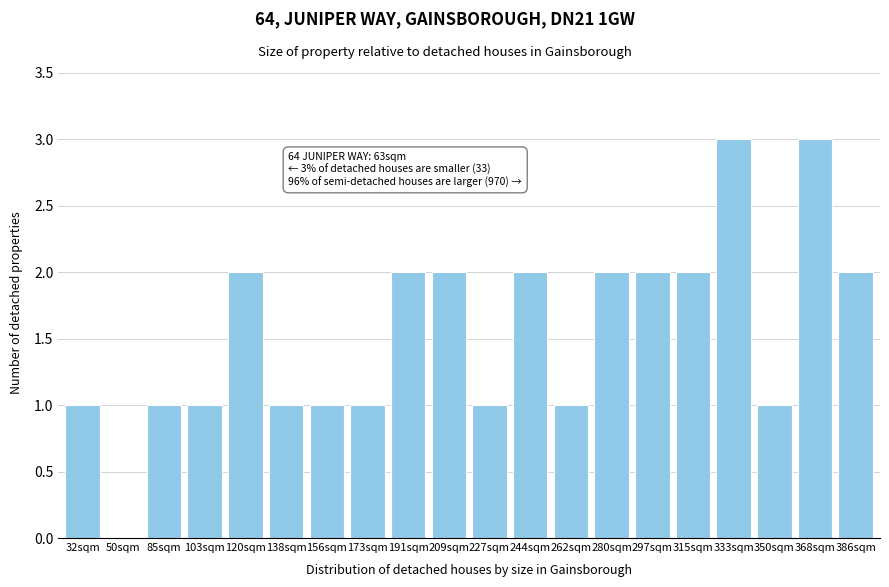

Reading right to left, transcribe all the data shown in this chart.

386sqm=2	368sqm=3	350sqm=1	333sqm=3	315sqm=2	297sqm=2	280sqm=2	262sqm=1	244sqm=2	227sqm=1	209sqm=2	191sqm=2	173sqm=1	156sqm=1	138sqm=1	120sqm=2	103sqm=1	85sqm=1	50sqm=0	32sqm=1